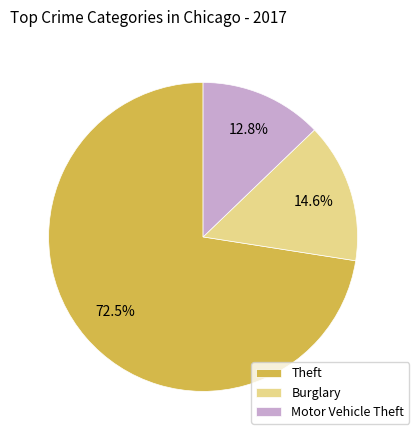

Is there a majority slice in this chart?

Yes